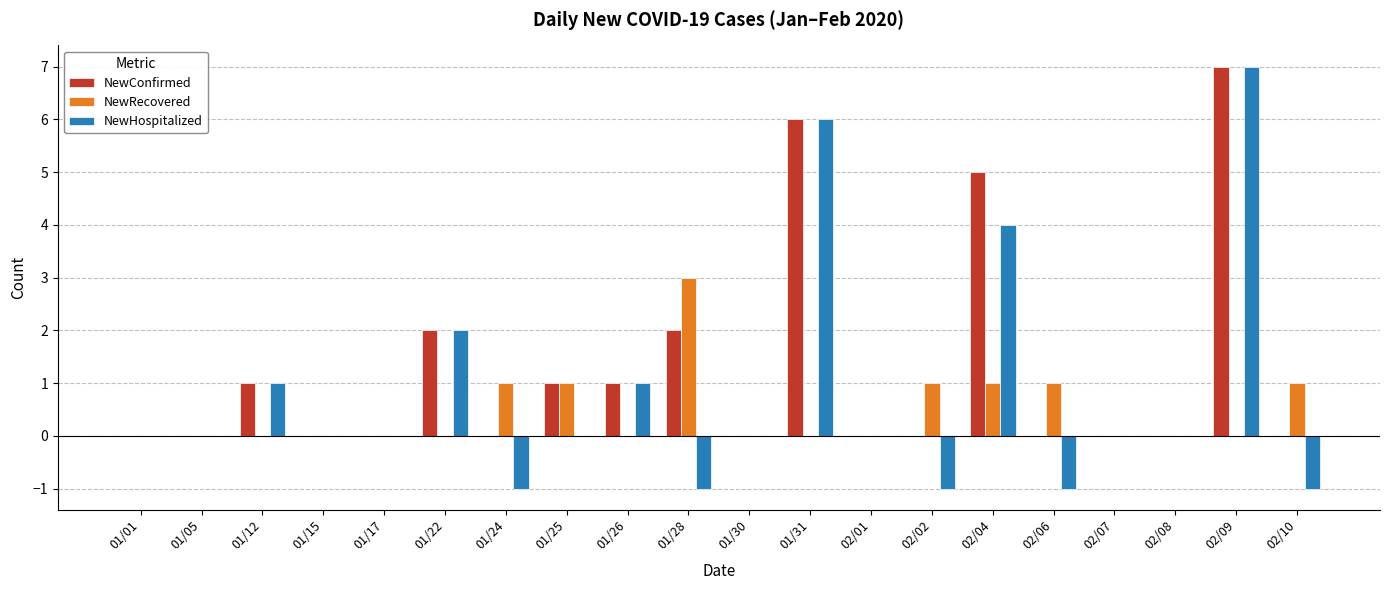

Are the bars grouped side by side (vs. stacked)?

Yes